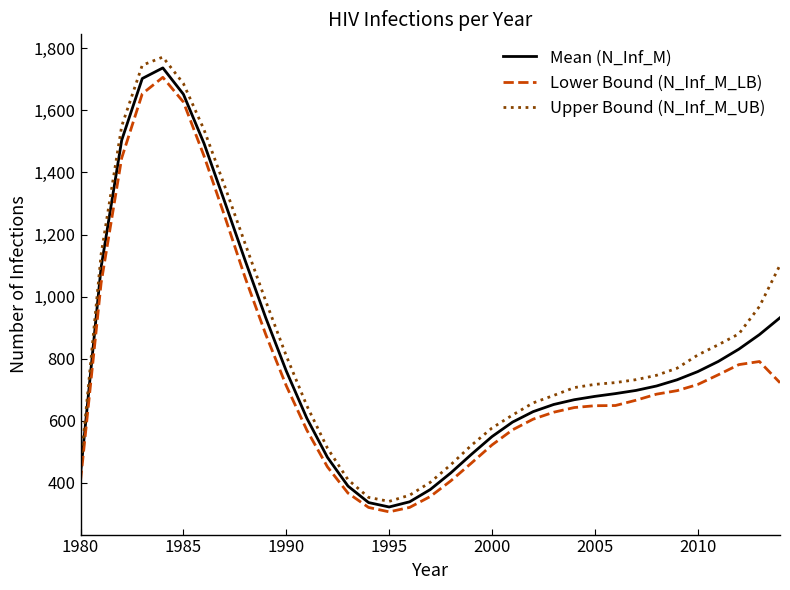

Which series has the largest range (max minus min)?

Upper Bound (N_Inf_M_UB)